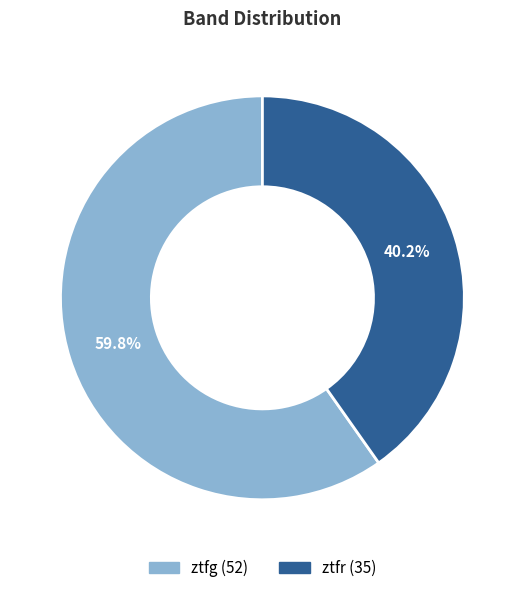

Is it true that ztfg is 60% of the pie?

True